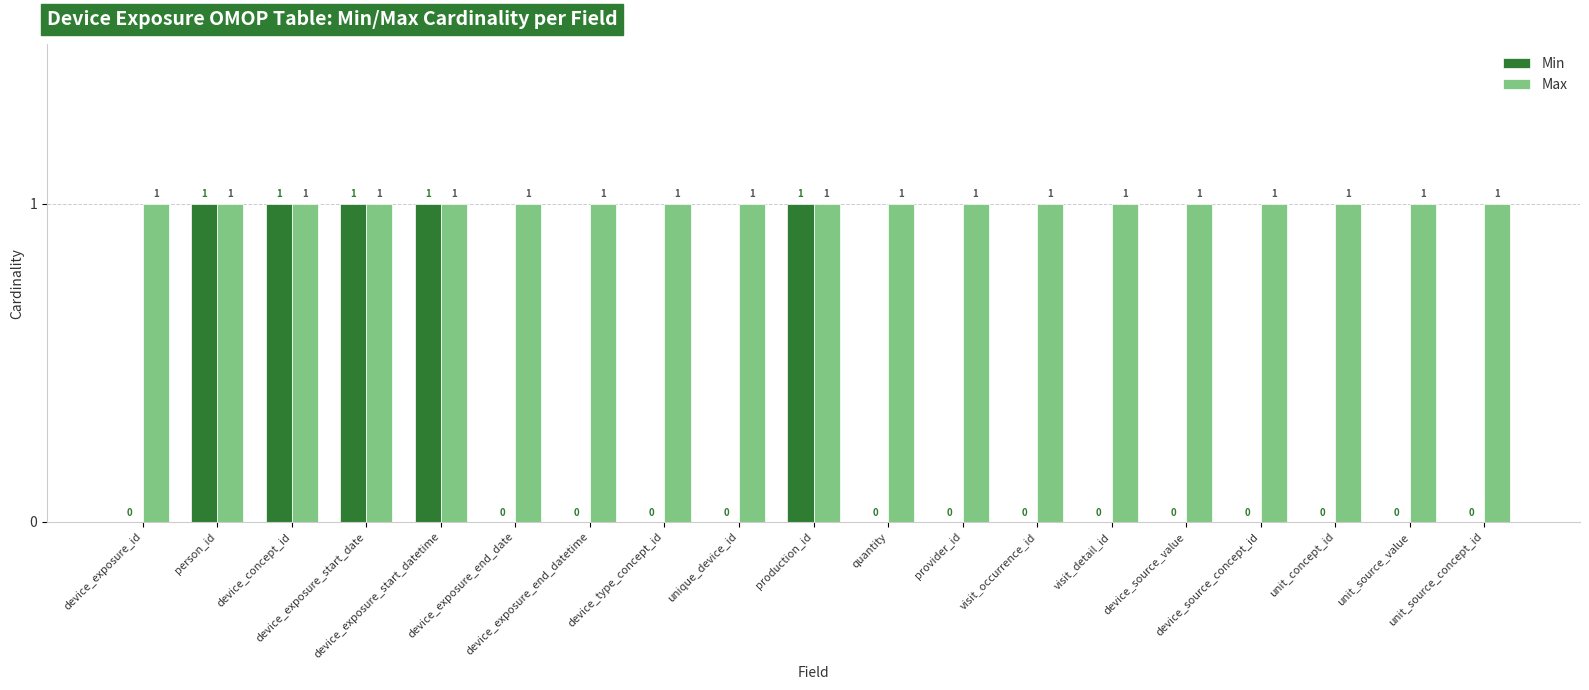

The Max series shows 1 at device_exposure_start_datetime. True or false?

True